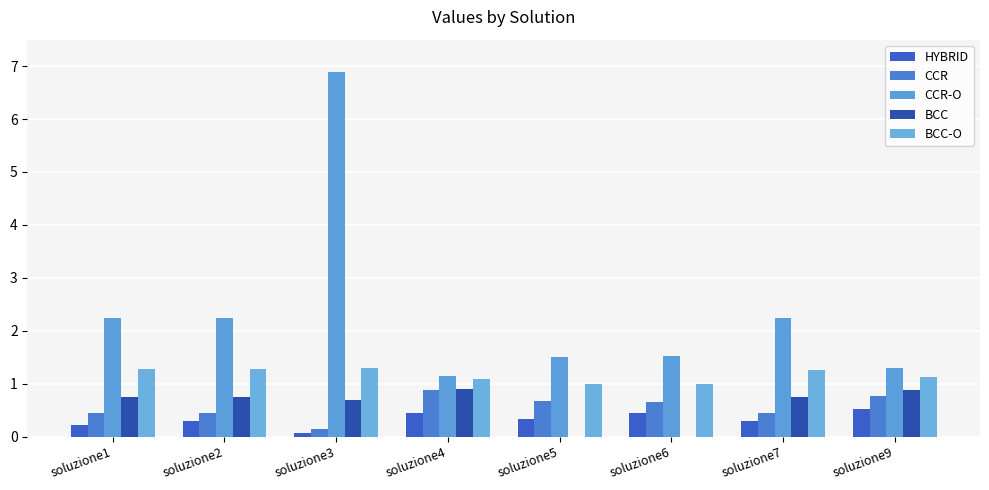

Are the bars grouped side by side (vs. stacked)?

Yes